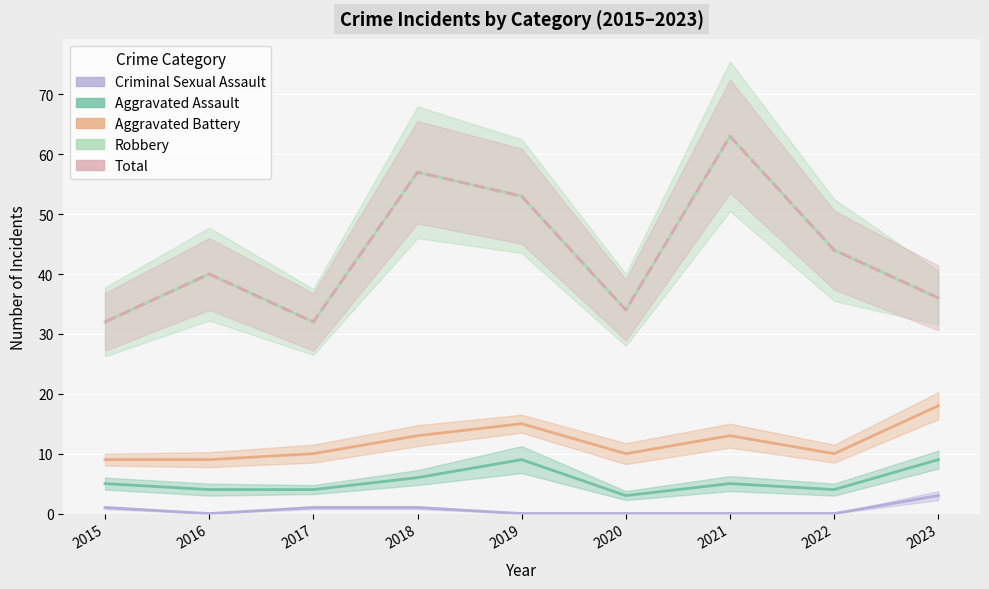

What is the maximum value shown in the chart?

63